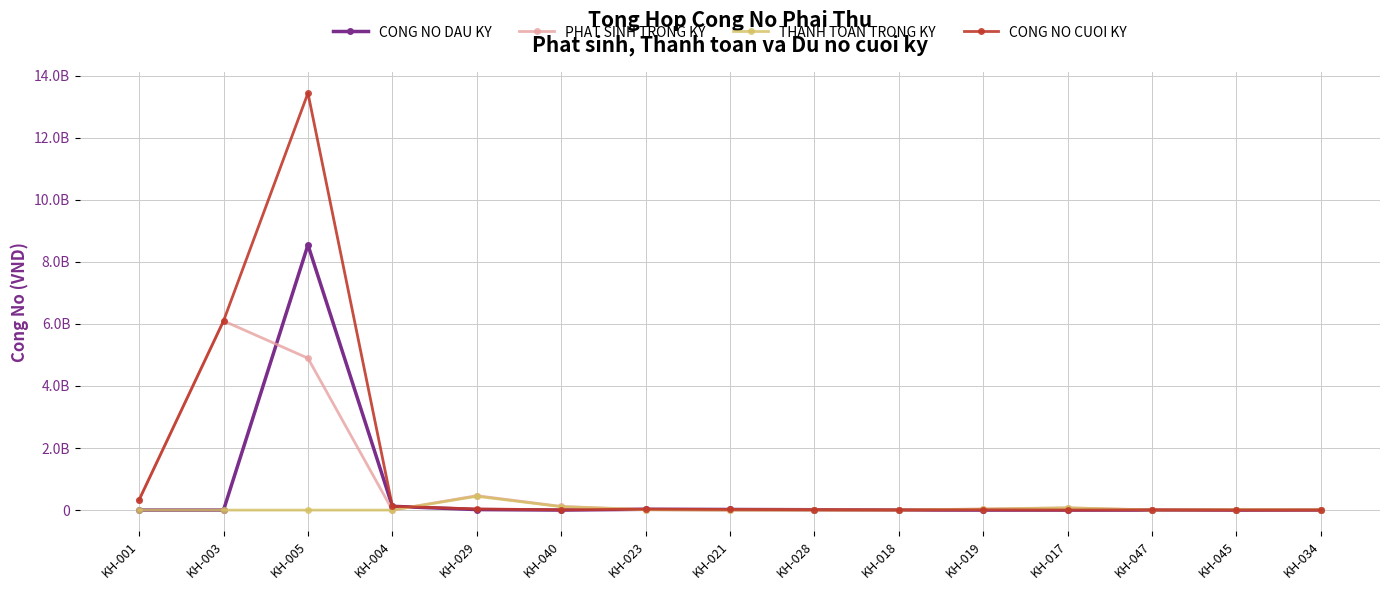

Rank the series by their average value, from highest to lowest.

CONG NO CUOI KY, PHAT SINH TRONG KY, CONG NO DAU KY, THANH TOAN TRONG KY